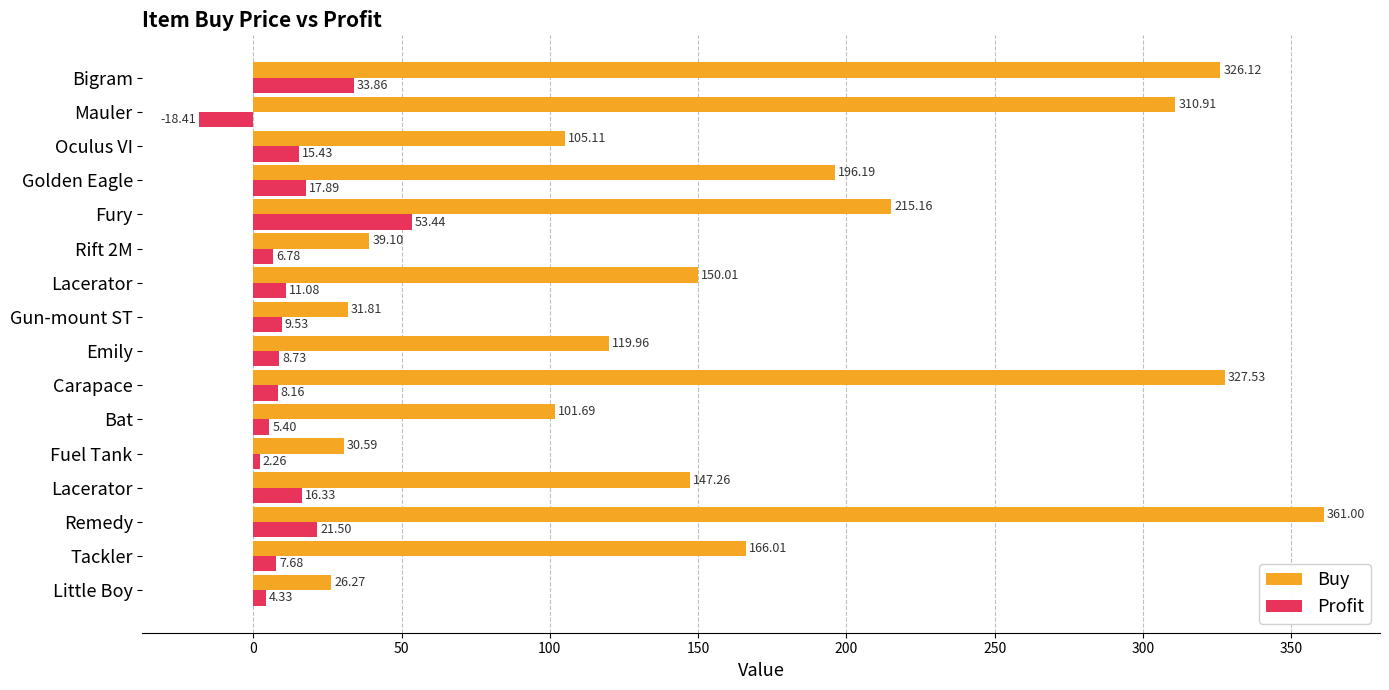

What are all the series names shown in the legend?

Buy, Profit